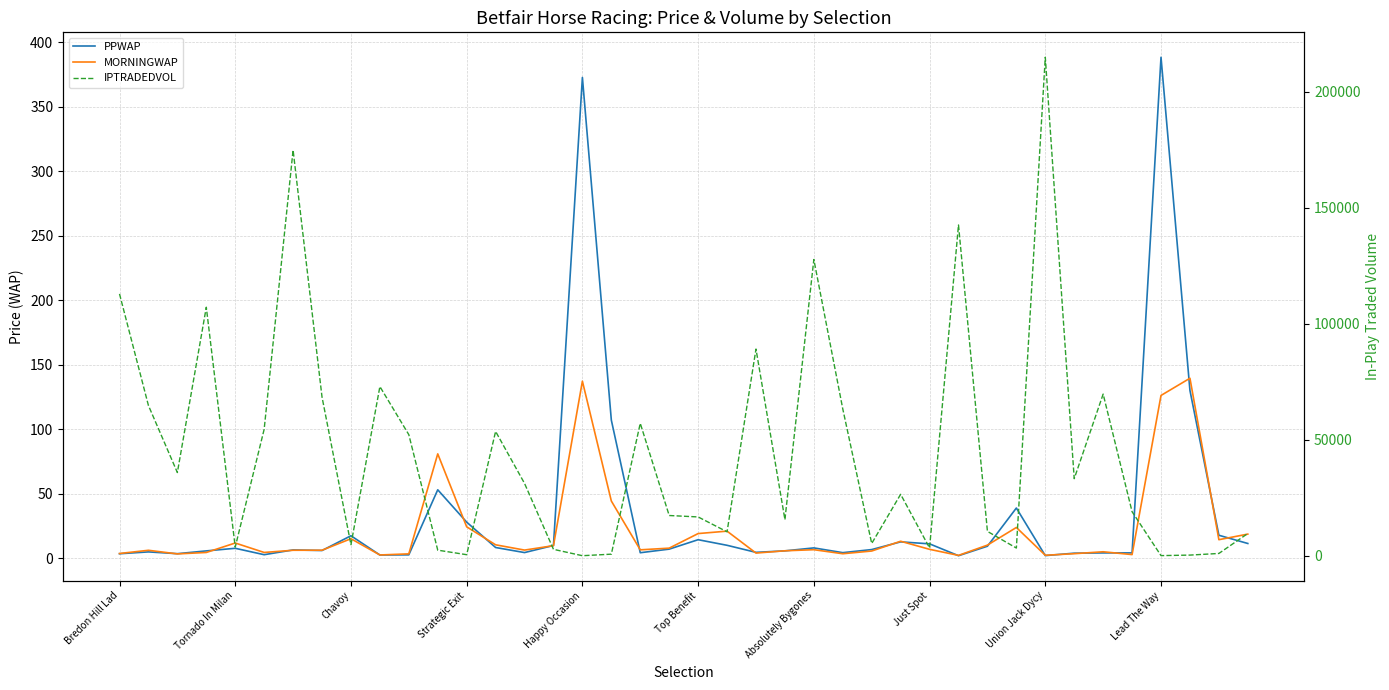

True or false: PPWAP has more than 2 points higher than both neighbors.

True